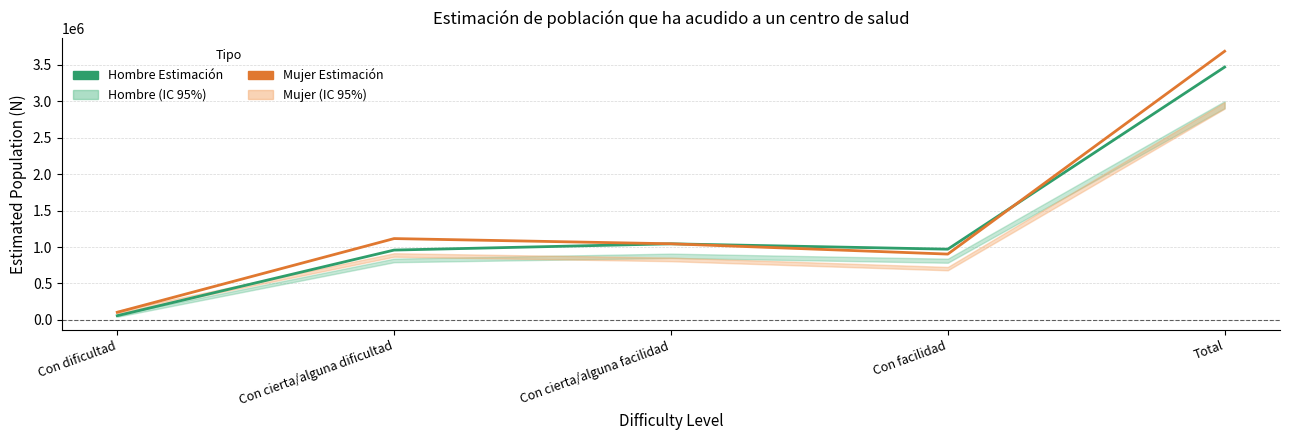

What is the difference between the highest and lowest values at Con facilidad?

67296